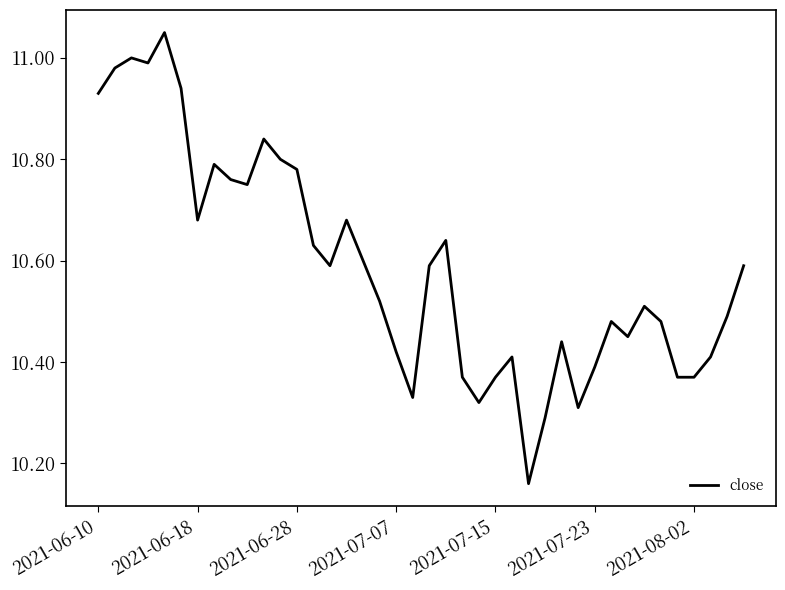

What is the difference between the maximum and minimum values?

0.9